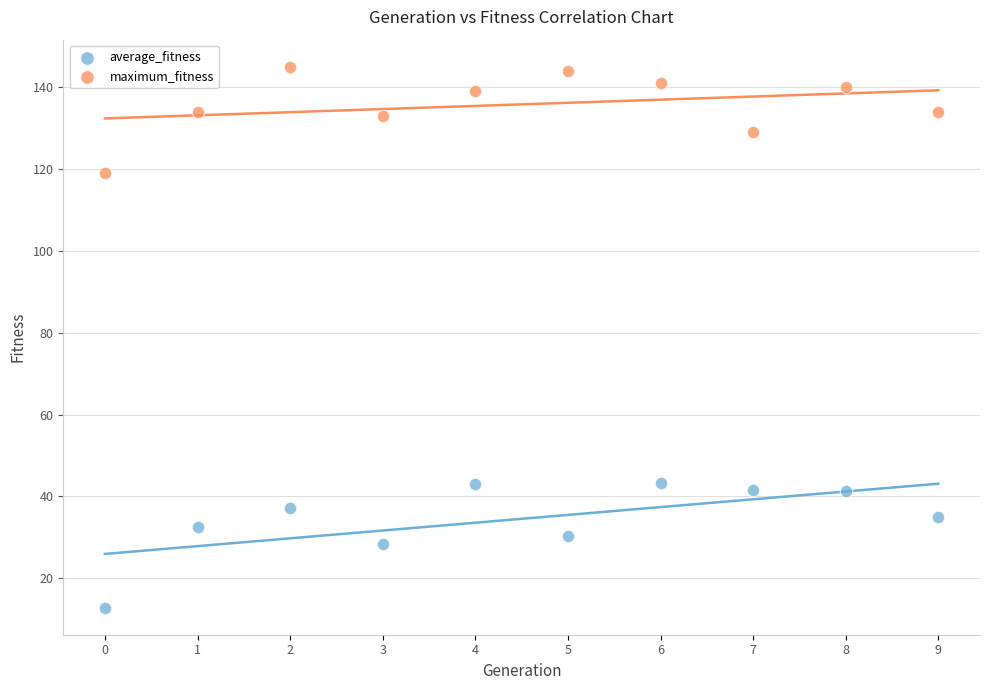

Across all data points, what is the range of Y values (max minus min)?

132.2